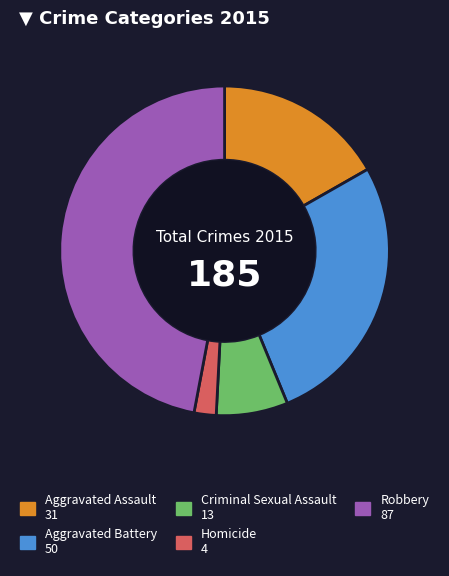

Is it true that Aggravated Assault is 17% of the pie?

True